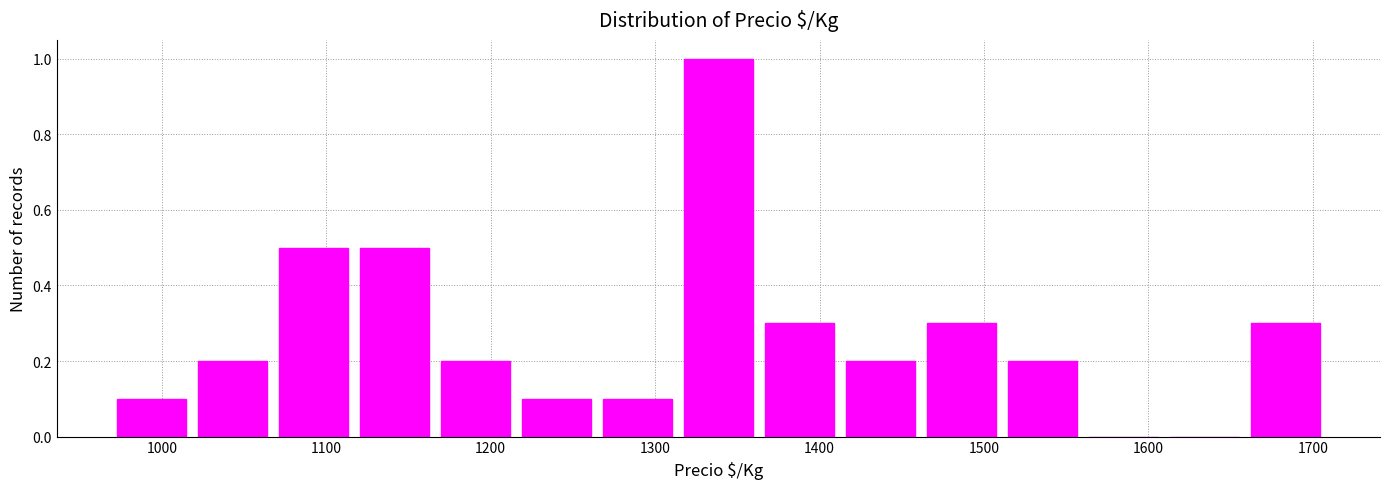

Reading left to right, list every bar in this chart as the range it spans on the x-axis followed by its height. Neither the bar edges nor the heights are printed on the chart, so give them approximately, as read against the axes.

970 to 1020: 0.1
1020 to 1070: 0.2
1070 to 1120: 0.5
1120 to 1170: 0.5
1170 to 1220: 0.2
1220 to 1260: 0.1
1260 to 1310: 0.1
1310 to 1360: 1.0
1360 to 1410: 0.3
1410 to 1460: 0.2
1460 to 1510: 0.3
1510 to 1560: 0.2
1560 to 1610: 0
1610 to 1660: 0
1660 to 1710: 0.3